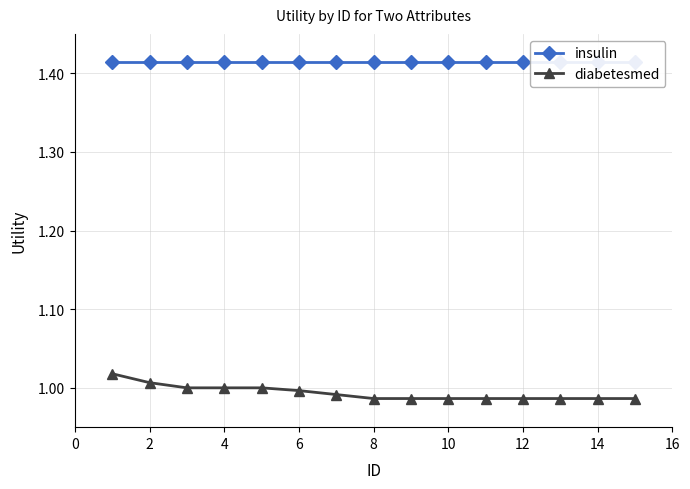

Count the number of categories in the chart.

15